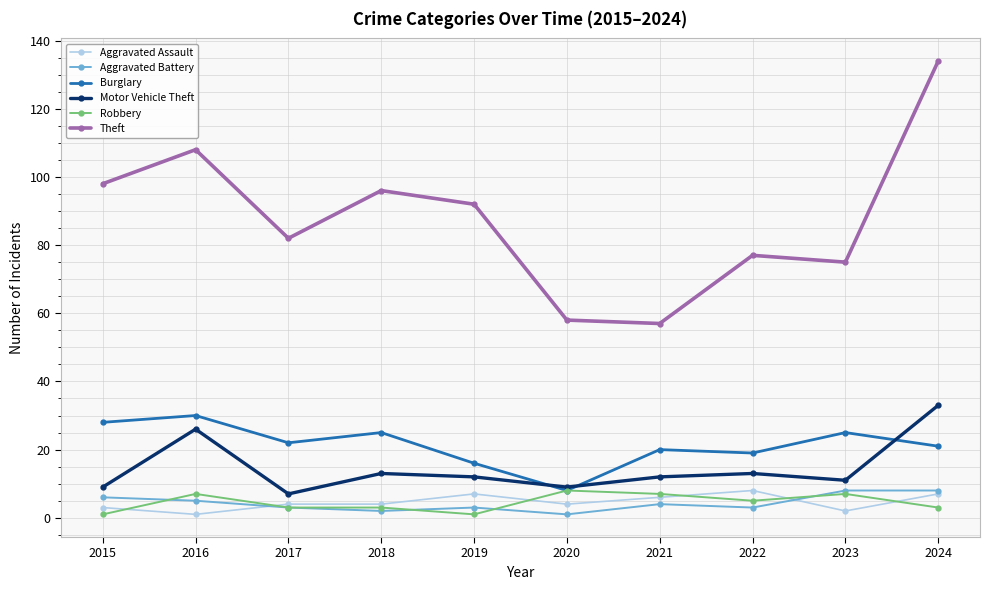

How many lines are shown in the chart?

6